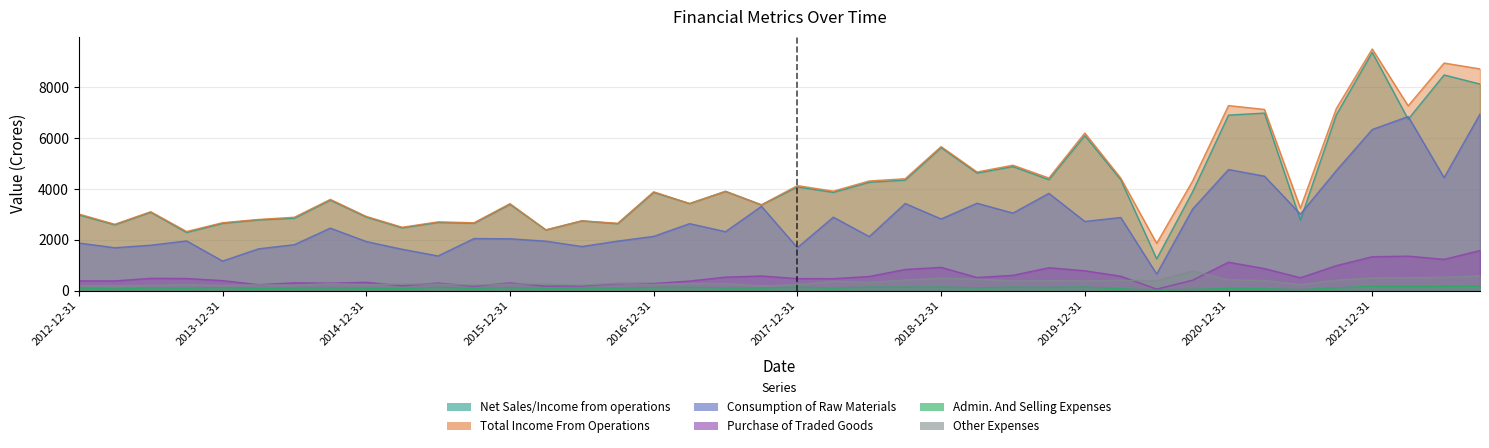

What are all the series names shown in the legend?

Net Sales/Income from operations, Total Income From Operations, Consumption of Raw Materials, Purchase of Traded Goods, Admin. And Selling Expenses, Other Expenses